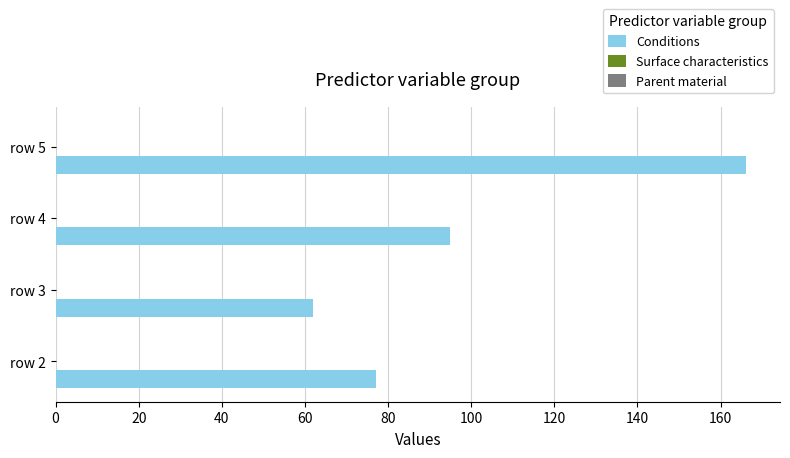

List the labels in order of value, largest first.

row 5, row 4, row 2, row 3